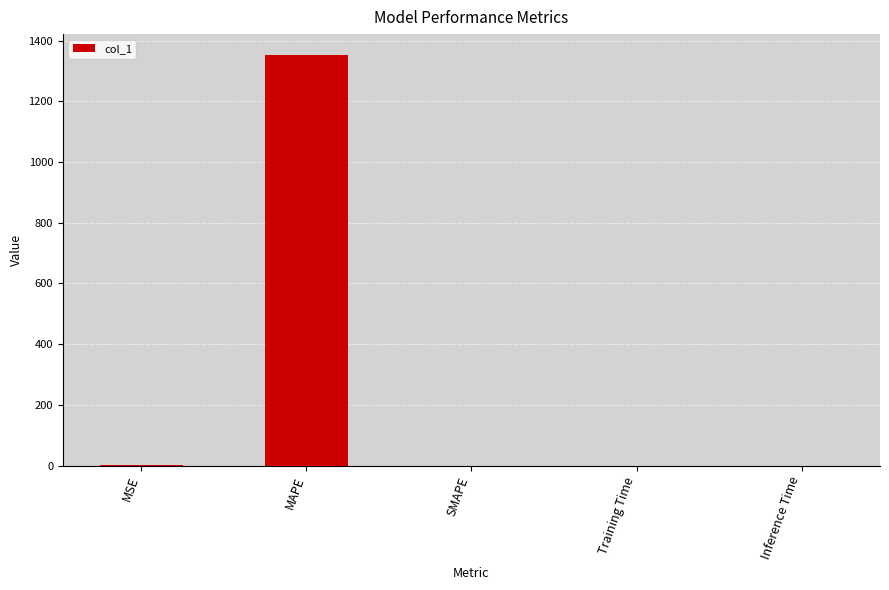

The chart shows a value of -643.5 at SMAPE. True or false?

False